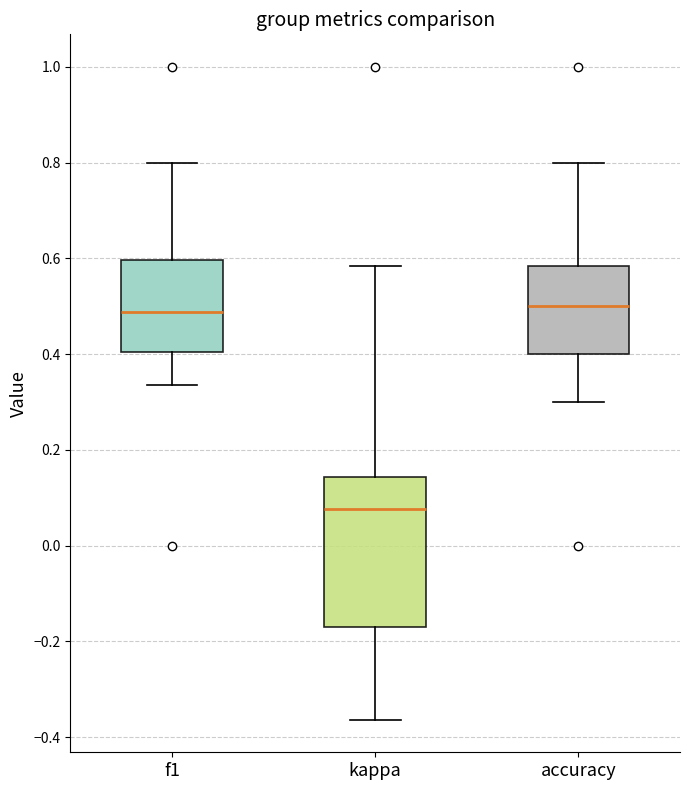

Reading left to right, transcribe this box plot: for each box, give where its median line is, the range the box spans, and where its two whiskers end, as read against the y-axis. The values are not printed on the chart, so give them approximately, as read against the axis.

f1: median 0.48, box 0.40 to 0.60, whiskers 0.34 to 0.80
kappa: median 0.08, box -0.18 to 0.14, whiskers -0.36 to 0.58
accuracy: median 0.50, box 0.40 to 0.58, whiskers 0.30 to 0.80